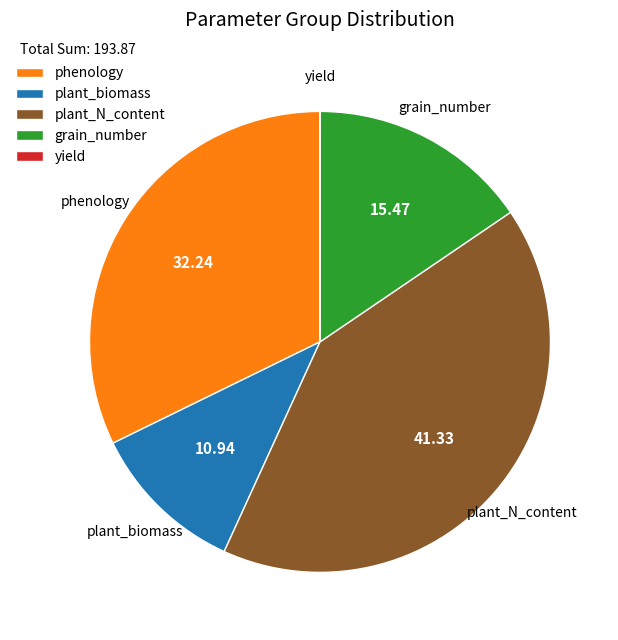

Does plant_biomass represent more than half of the total?

No